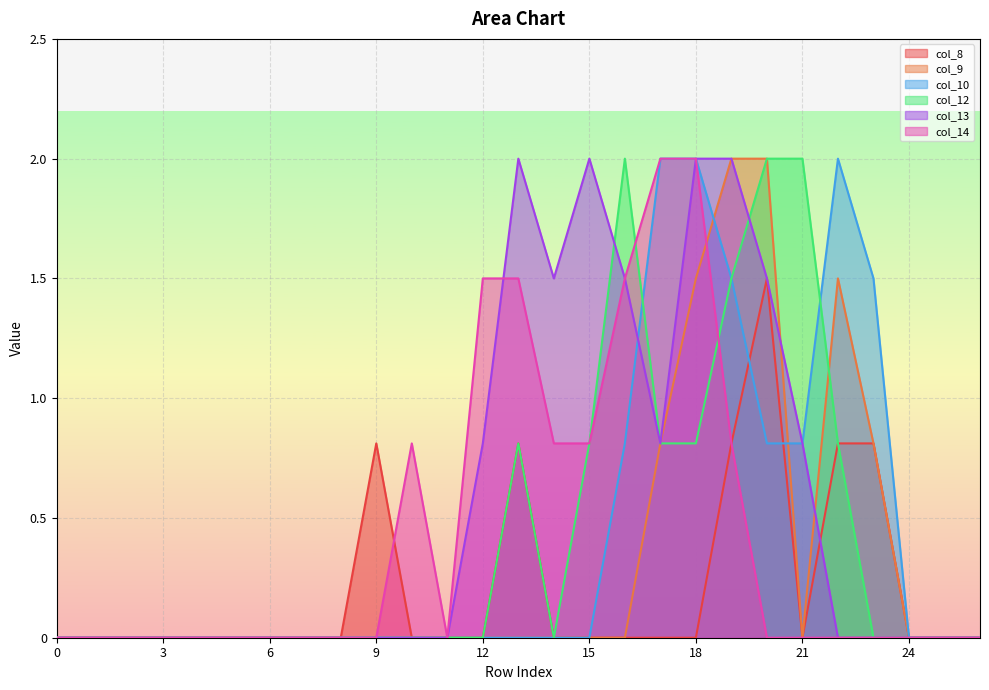

The value of col_13 at 22 is 0.0. True or false?

True